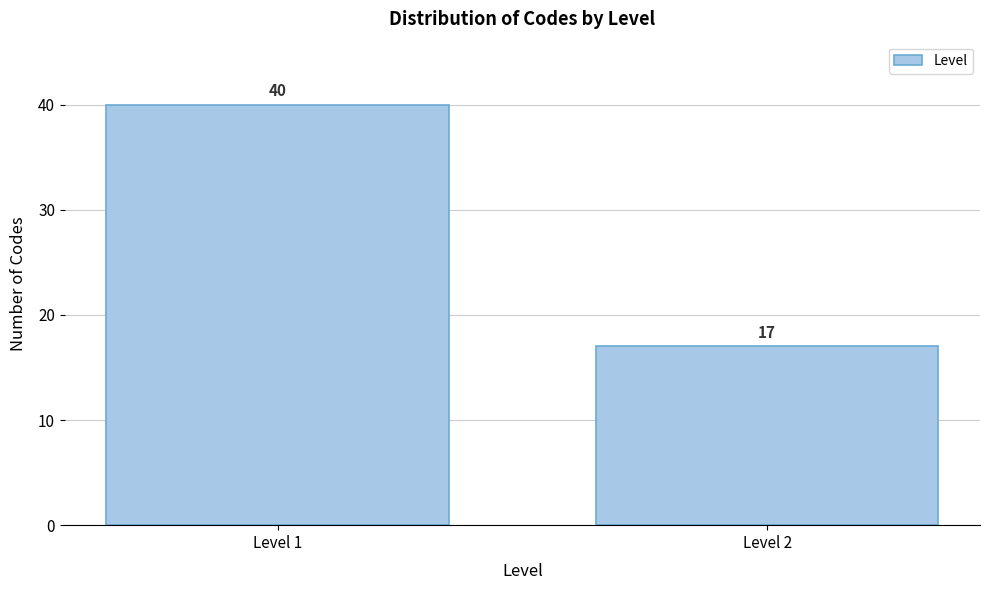

Reading left to right, transcribe all the data shown in this chart.

40	17